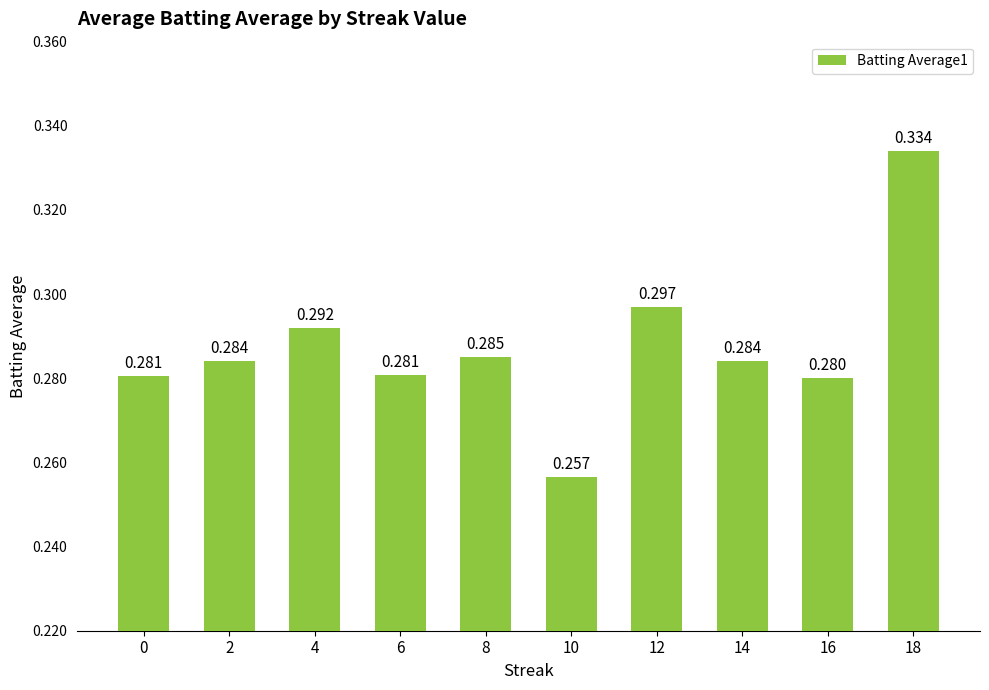

What is the maximum value shown in the chart?

0.3